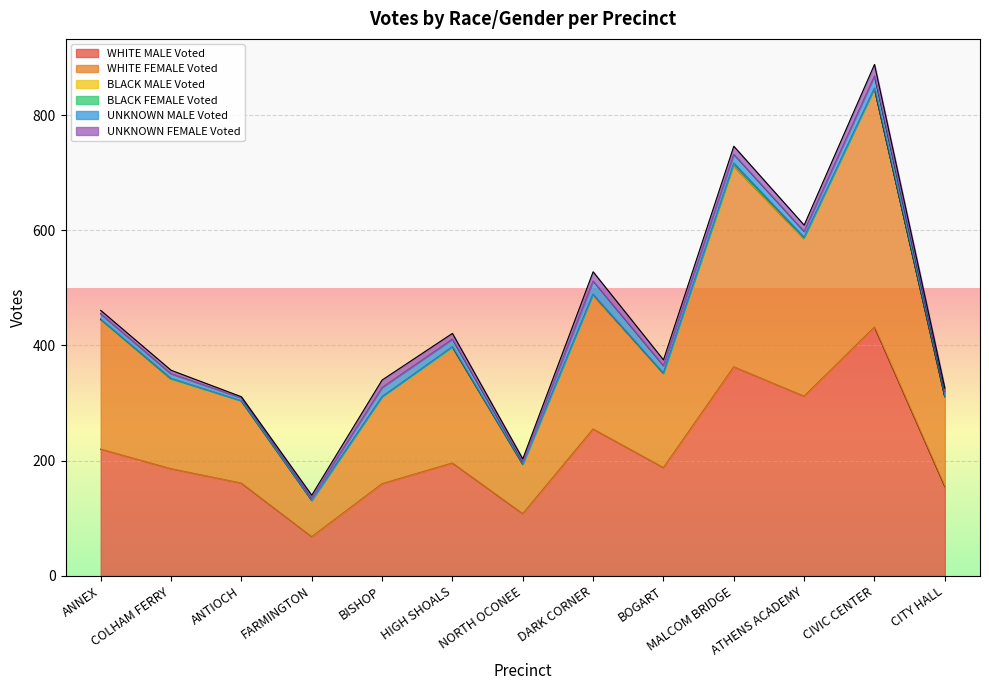

At which label does WHITE MALE Voted first exceed 188?

ANNEX